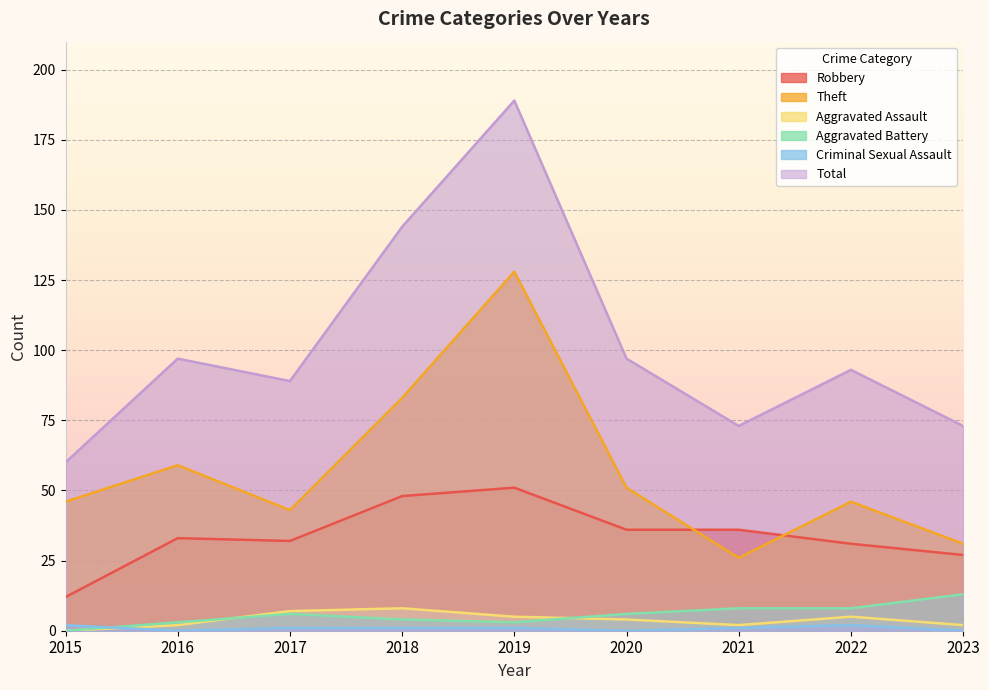

True or false: Robbery and Aggravated Assault cross at least once.

False